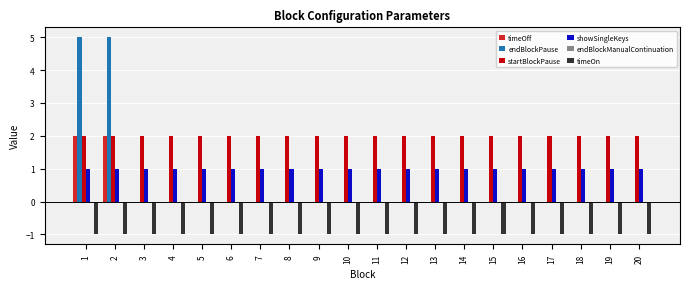

The timeOn series shows 0 at 3. True or false?

False